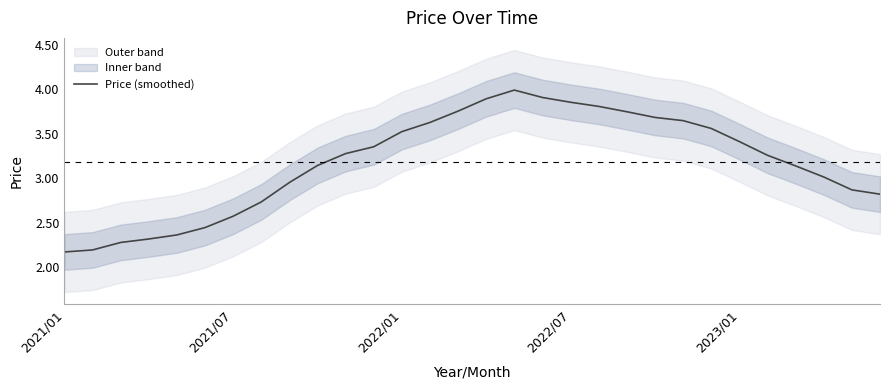

Is it true that Price (smoothed) equals 3.4 at 2023/01?

True